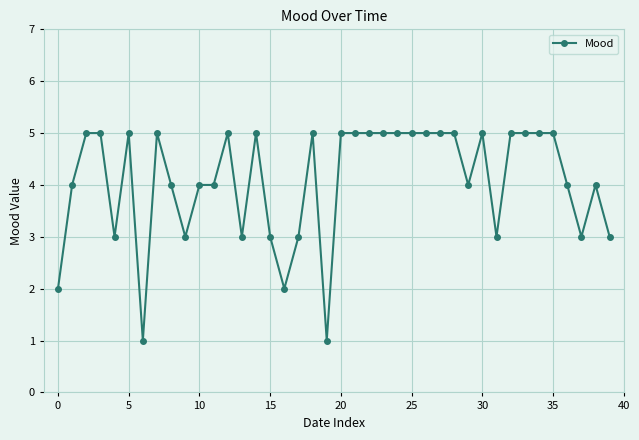

True or false: there are more than 2 points higher than both neighbors.

True